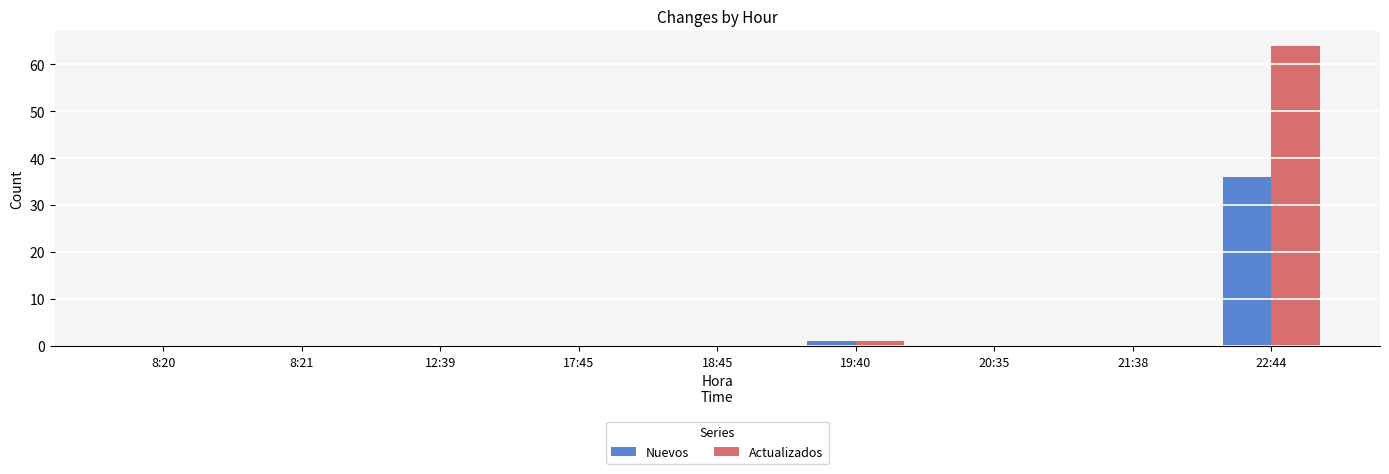

What is the greatest value displayed?

64